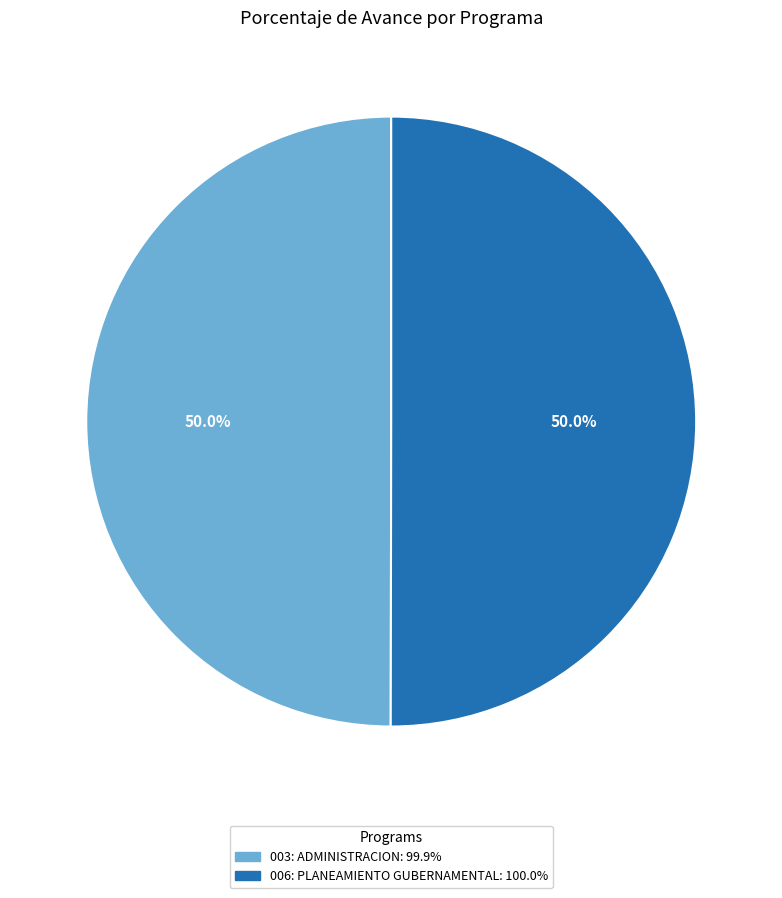

Combined, what portion of the pie is 003: ADMINISTRACION and 006: PLANEAMIENTO GUBERNAMENTAL?

100.0%